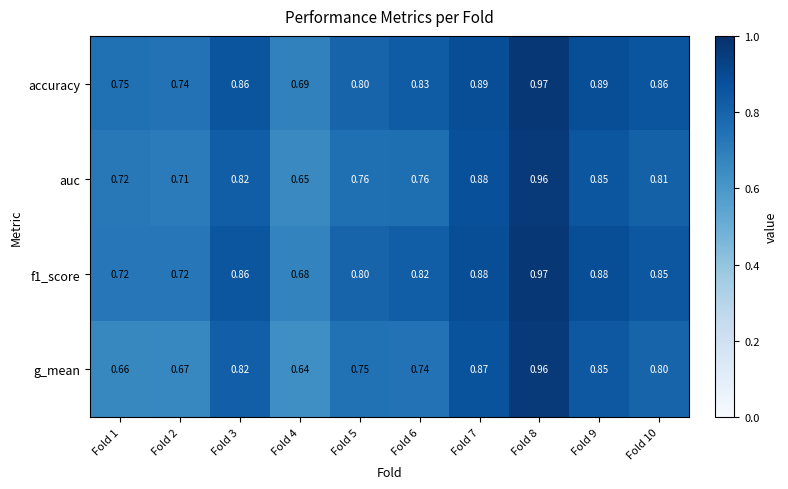

Which category has the lowest value across all series?

Fold 4